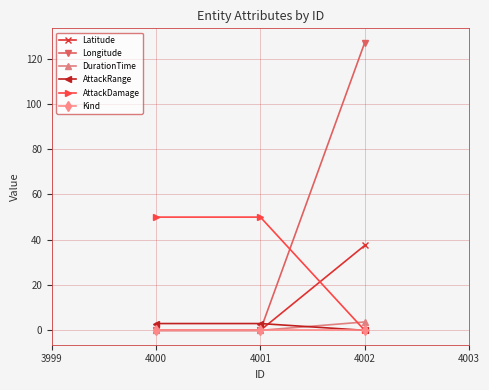

What are all the series names shown in the legend?

Latitude, Longitude, DurationTime, AttackRange, AttackDamage, Kind